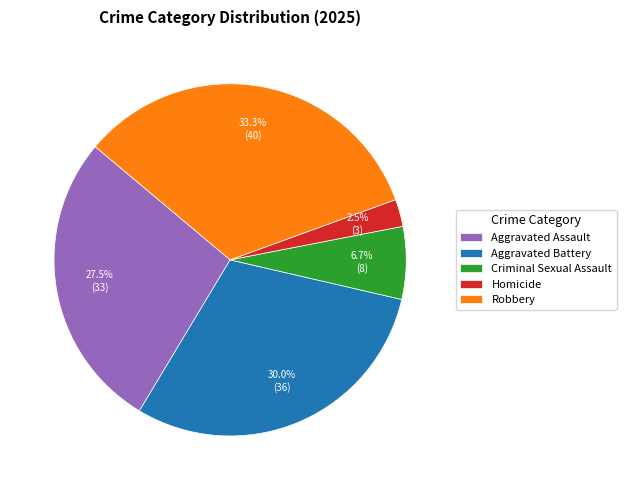

Is it true that Criminal Sexual Assault is 1% of the pie?

False